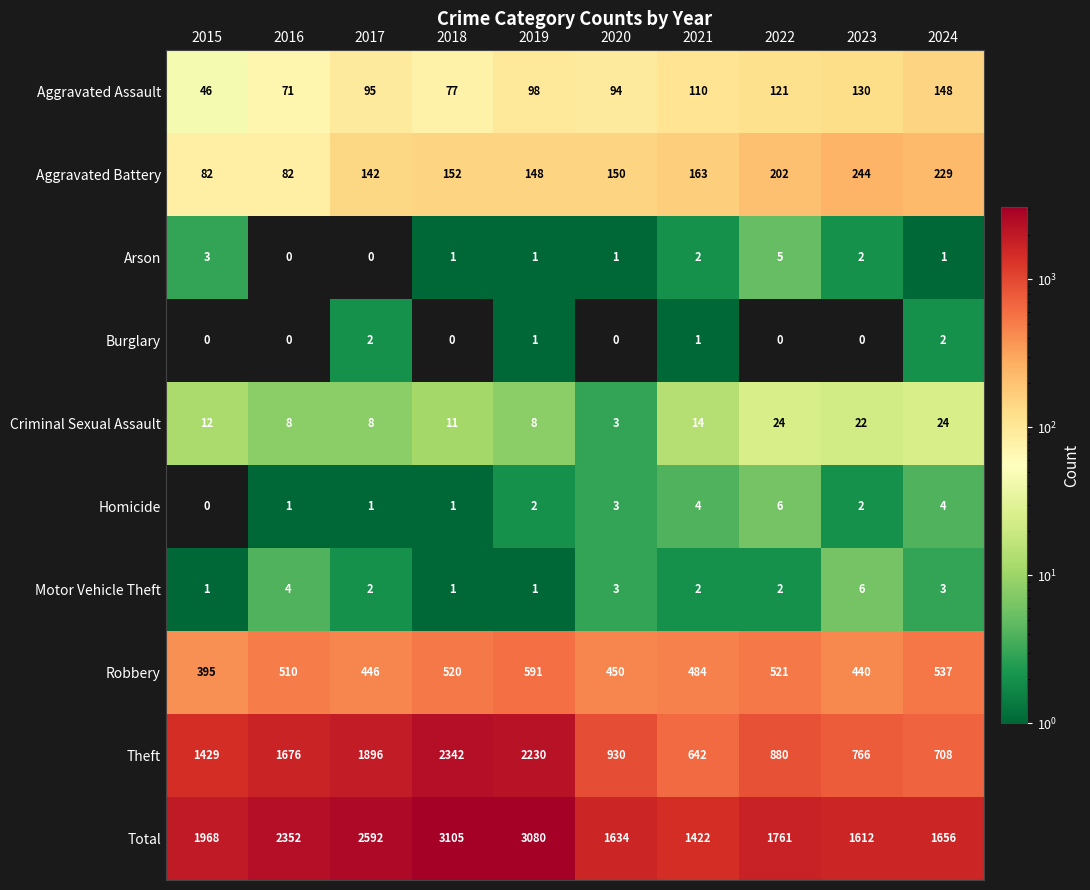

Which series has the largest range (max minus min)?

Theft